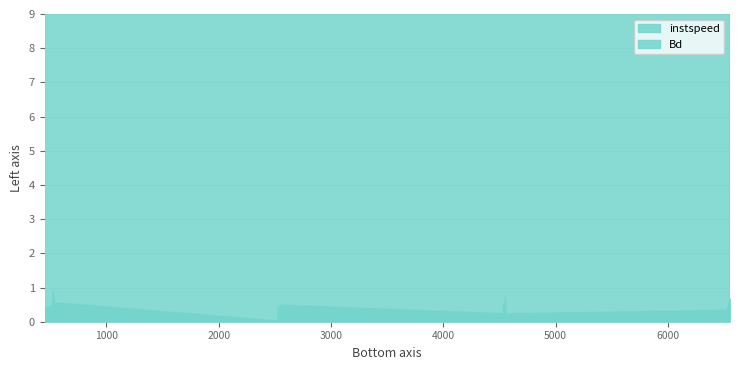

Which series changed the most between 521.0 and 2538.0?

instspeed